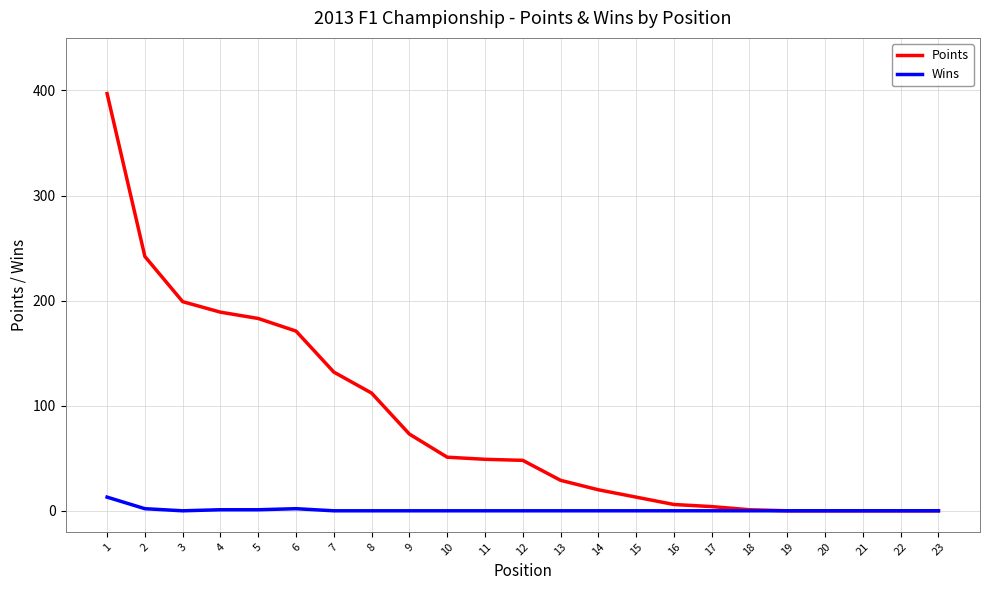

Rank the series at 4 from highest to lowest value.

Points, Wins